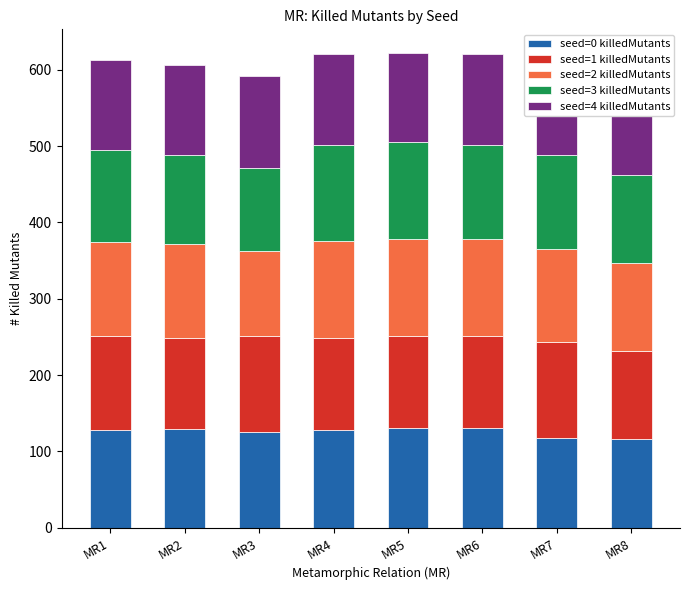

The value of seed=3 killedMutants at MR4 is 193. True or false?

False